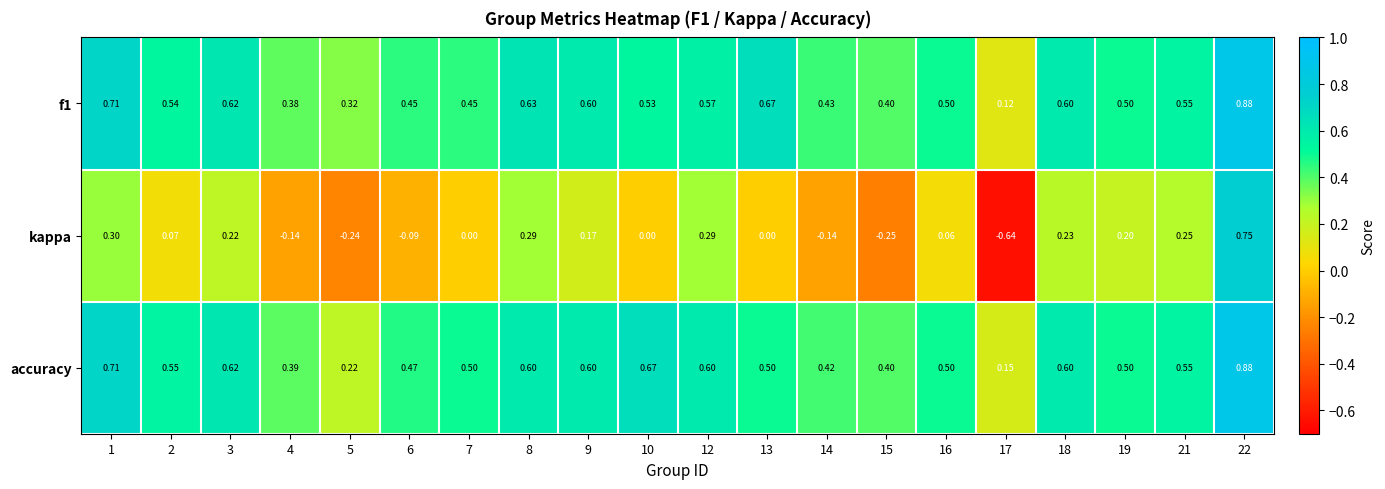

At how many categories does at least one series exceed 0?

20